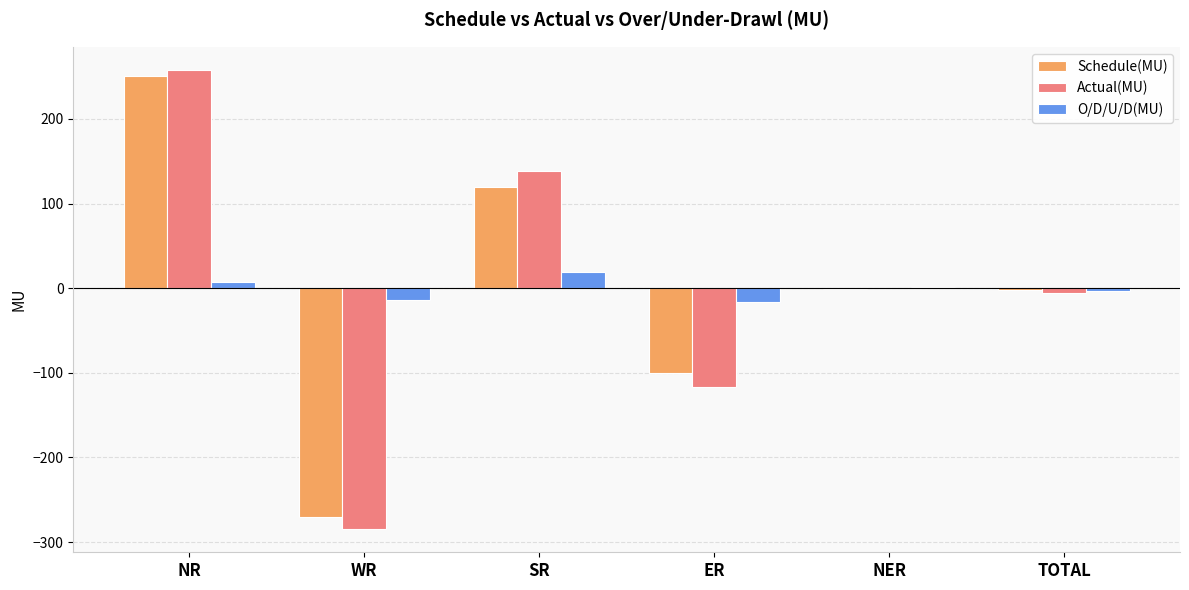

Which series has the widest spread of values?

Actual(MU)